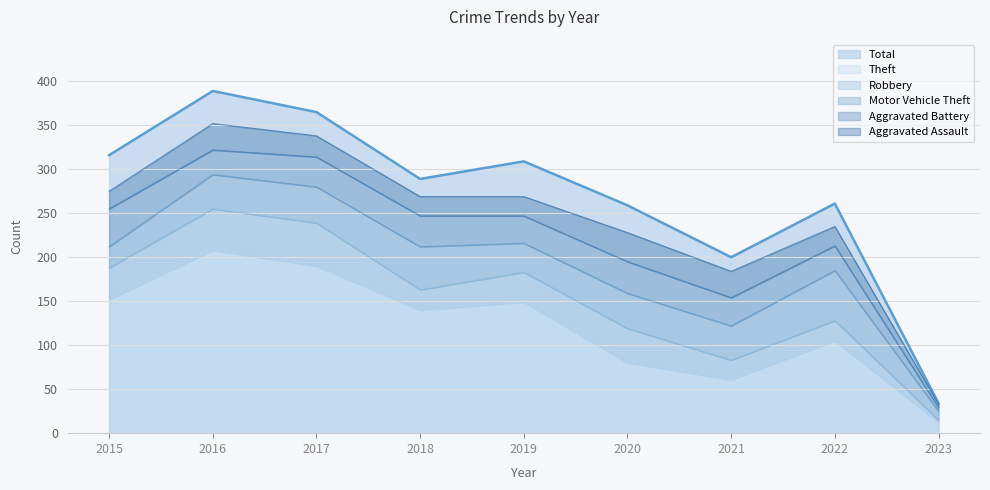

What is the sum of the Robbery values at 2017 and 2018?

72